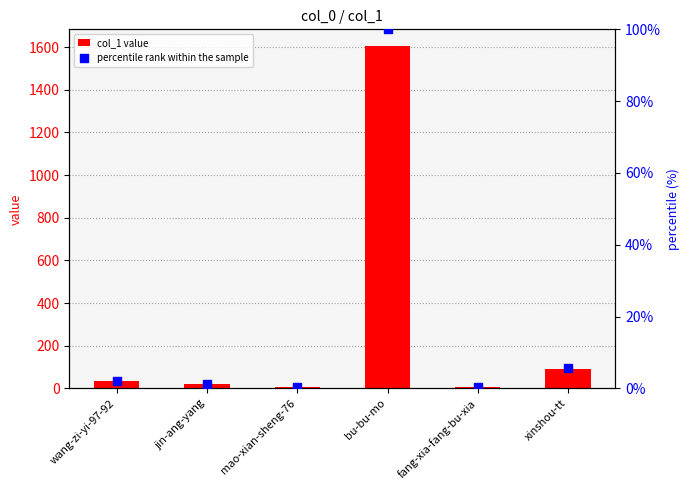

Which series has the largest total across all categories?

col_1 value